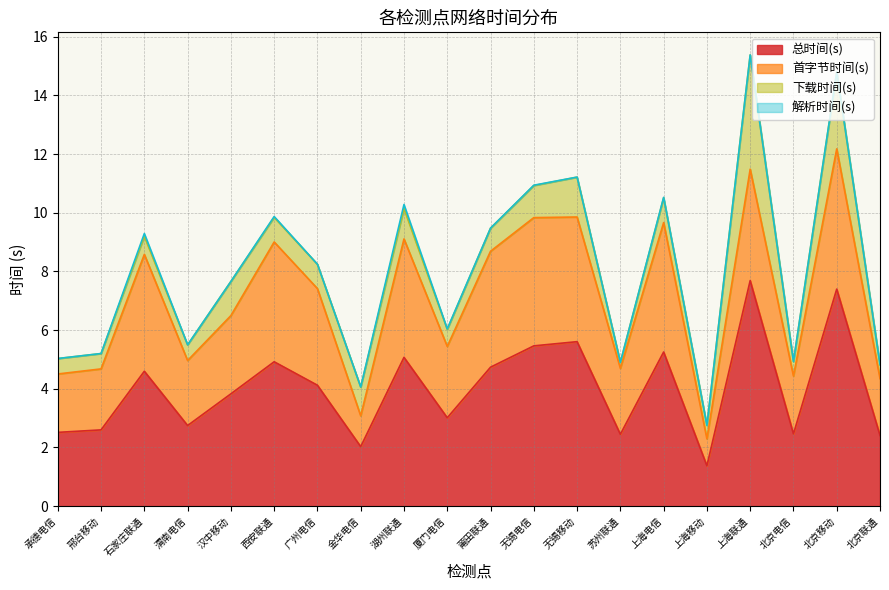

What is the value of the 总时间(s) point at the 2nd from the left?

2.6